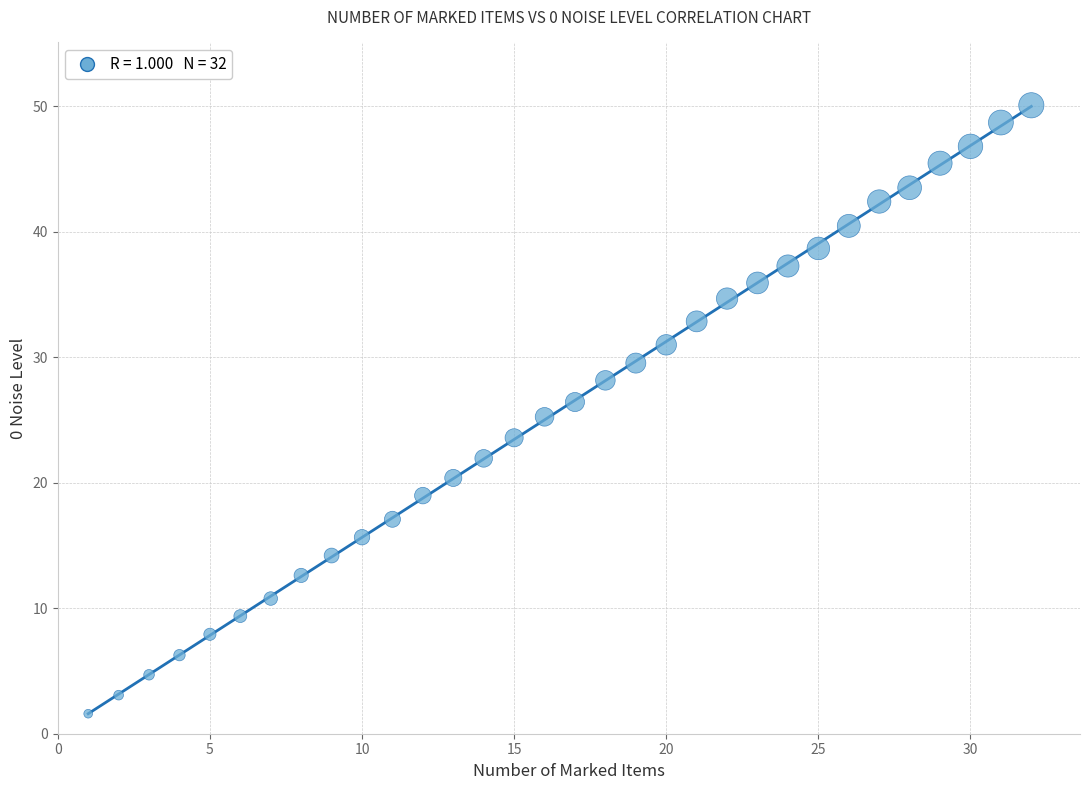

What is the range of X values (max minus min)?

31.0